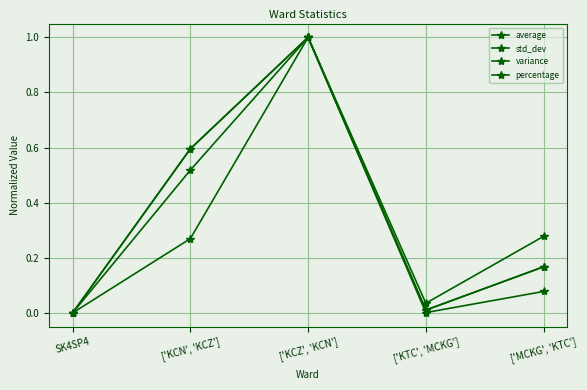

Reading left to right, extract all data points from this chart.

average: SK4SP4=0.0	['KCN', 'KCZ']=0.6	['KCZ', 'KCN']=1.0	['KTC', 'MCKG']=0.0	['MCKG', 'KTC']=0.2
std_dev: SK4SP4=0.0	['KCN', 'KCZ']=0.5	['KCZ', 'KCN']=1.0	['KTC', 'MCKG']=0.0	['MCKG', 'KTC']=0.3
variance: SK4SP4=0.0	['KCN', 'KCZ']=0.3	['KCZ', 'KCN']=1.0	['KTC', 'MCKG']=0.0	['MCKG', 'KTC']=0.1
percentage: SK4SP4=0.0	['KCN', 'KCZ']=0.6	['KCZ', 'KCN']=1.0	['KTC', 'MCKG']=0.0	['MCKG', 'KTC']=0.2